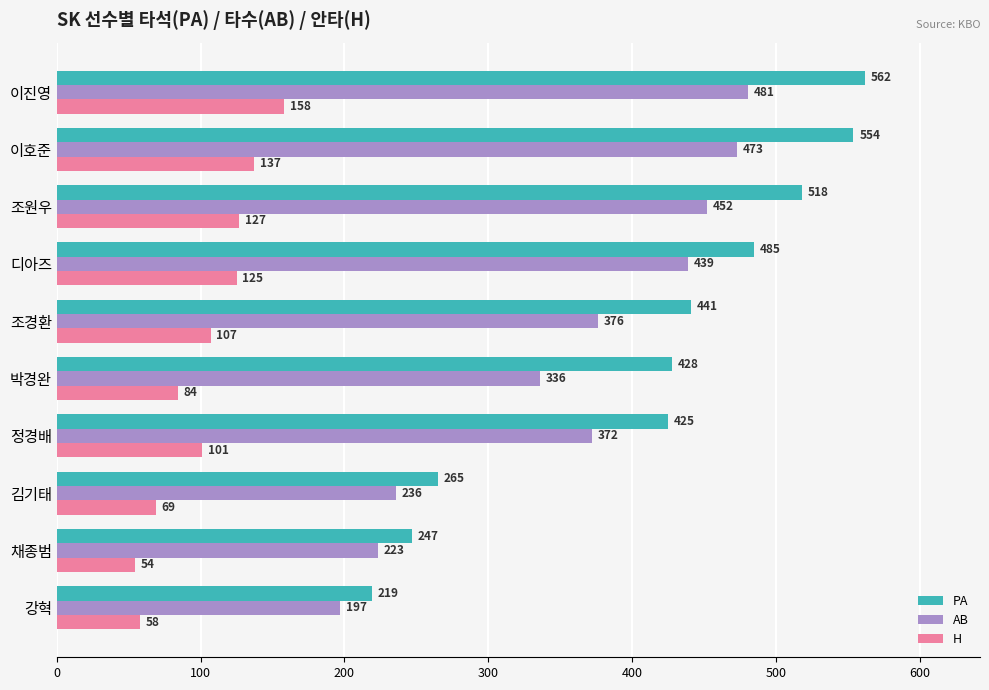

What is the difference between the maximum and minimum values in the AB series?

284